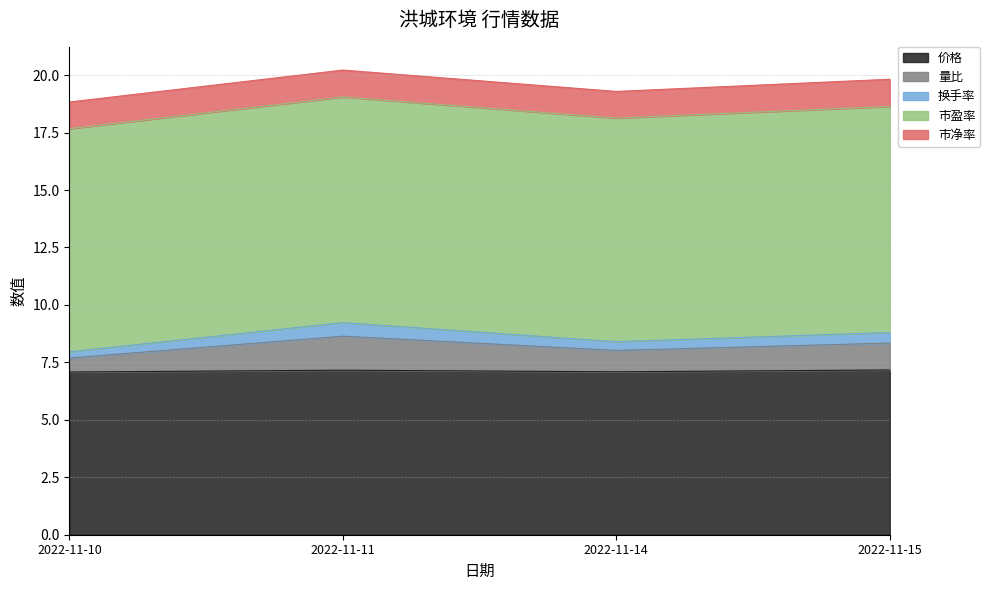

True or false: 量比 has more than 2 interior local peaks.

False